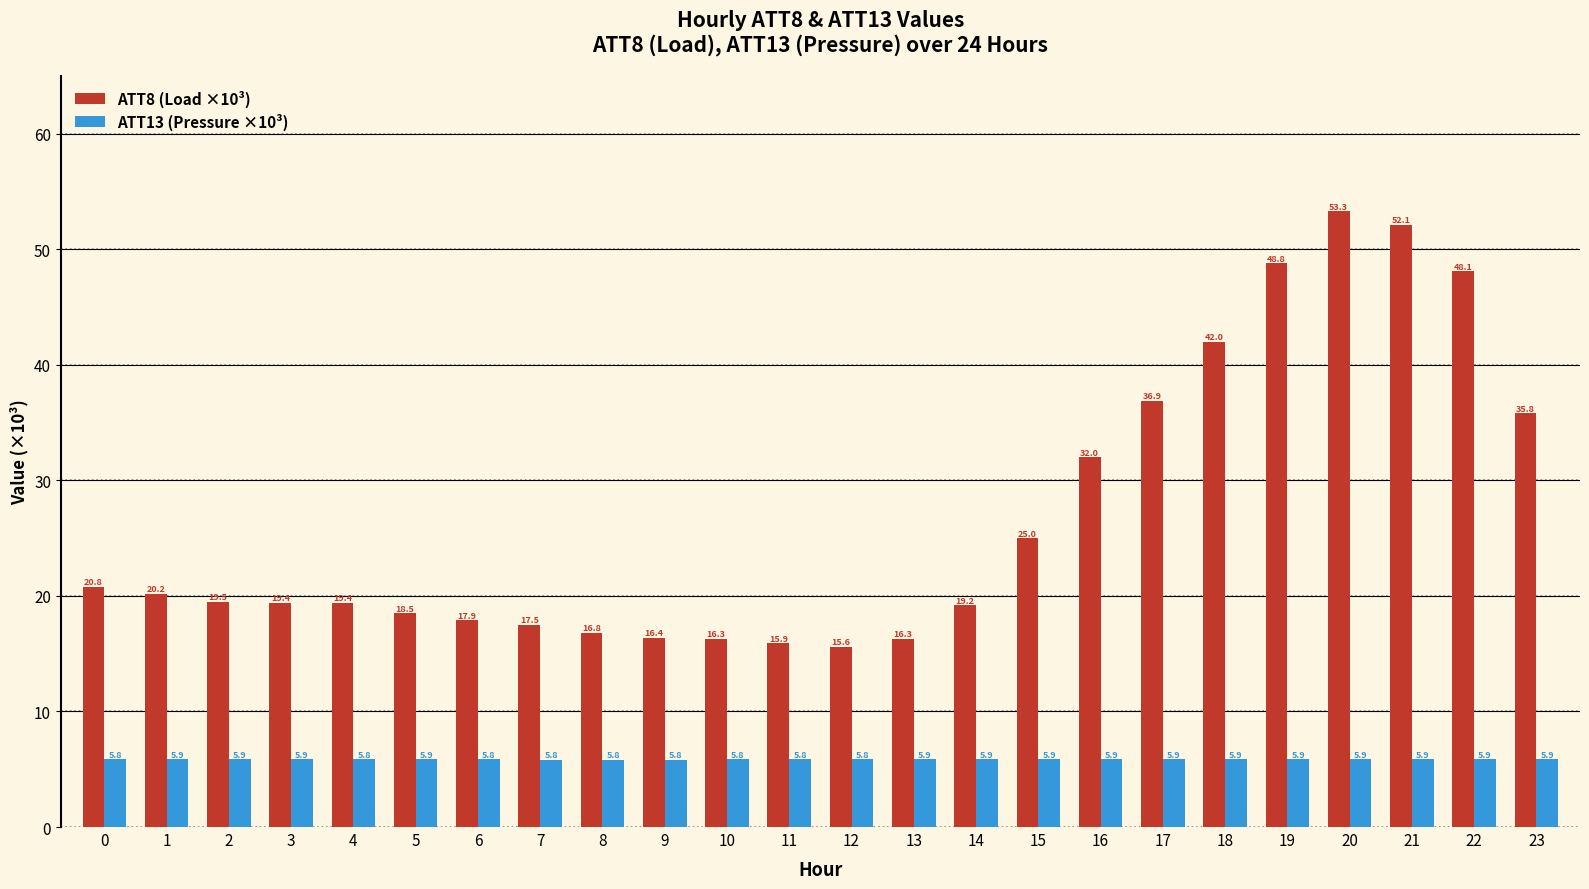

Which label corresponds to the largest value in the chart?

20